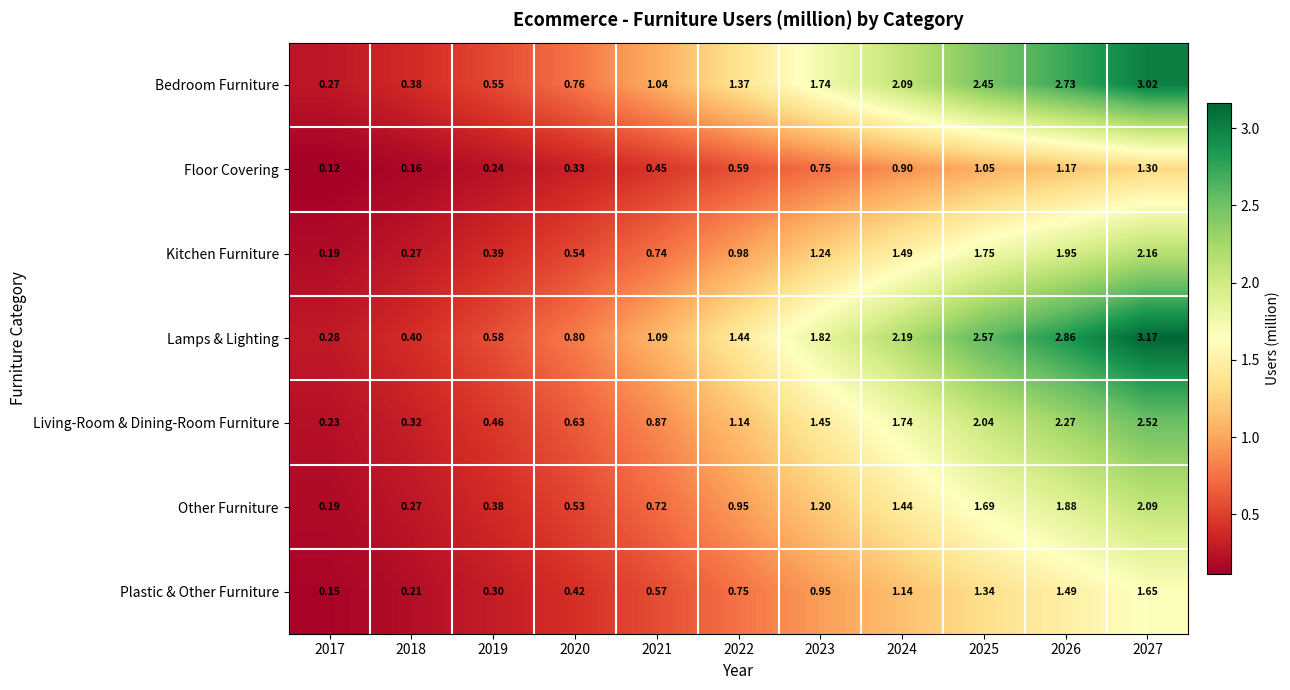

Which series has the largest total across all categories?

Lamps & Lighting